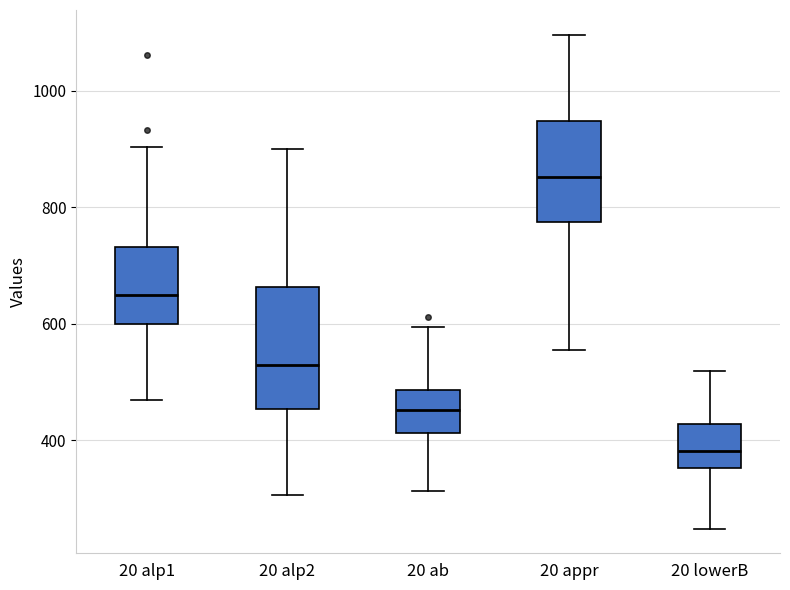

Where does the upper whisker of the box for 20 lowerB end on the y-axis? The values are not printed on the chart, so give them approximately, as read against the axis.

520